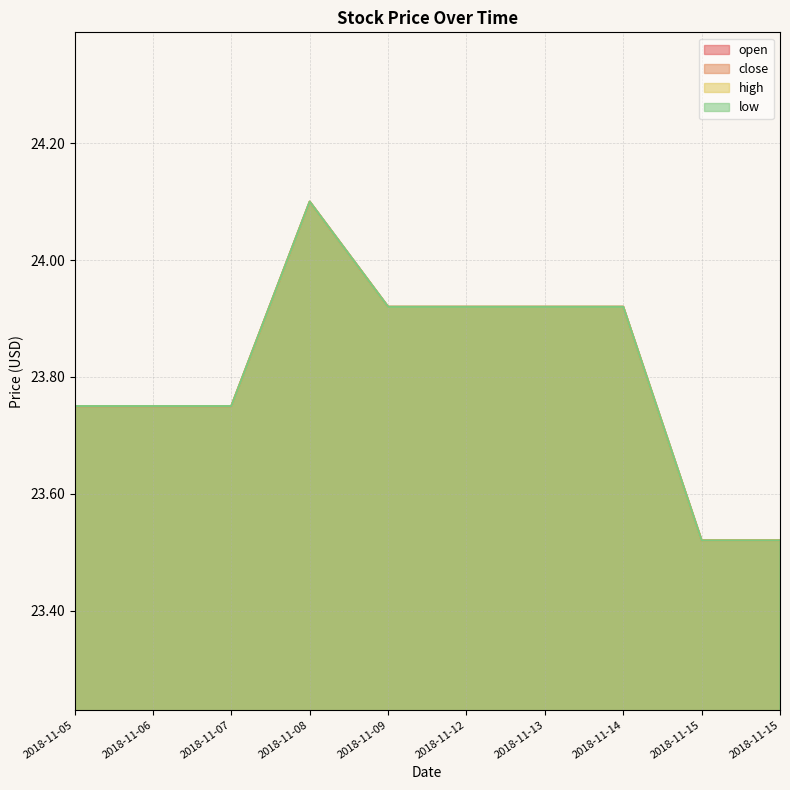

Which series has the largest total across all categories?

open